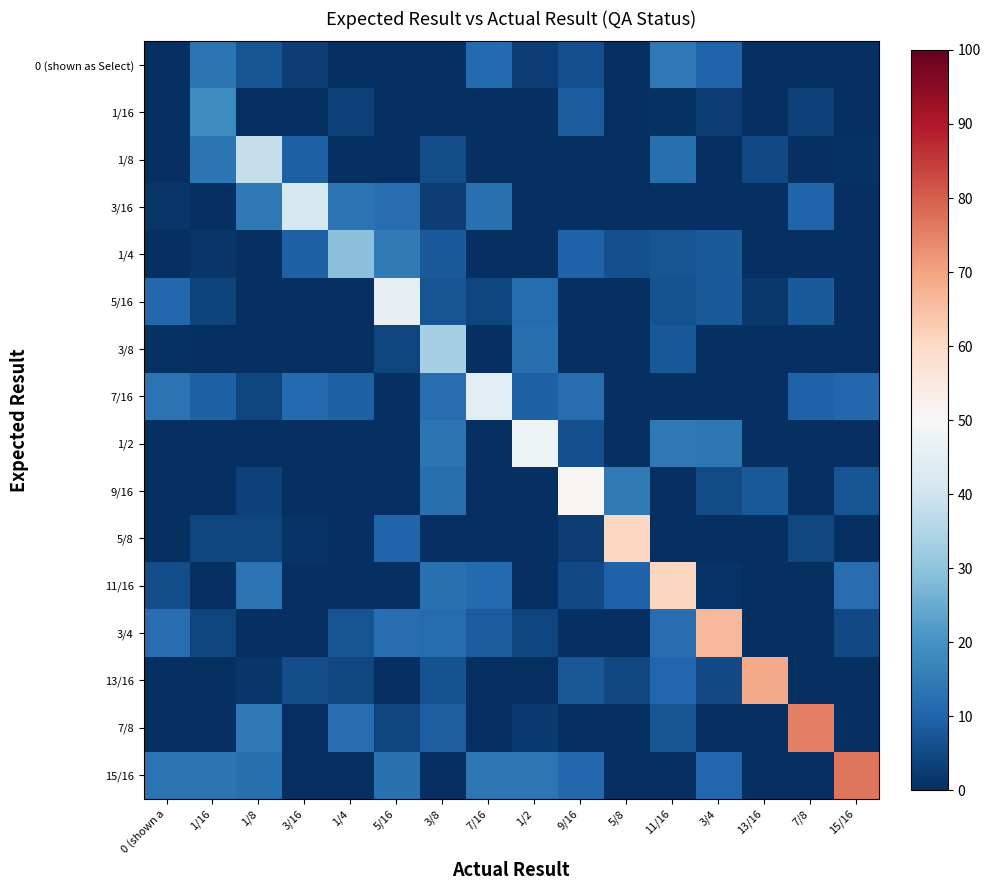

What is the difference between the highest and lowest values at 0 (shown a?

13.2